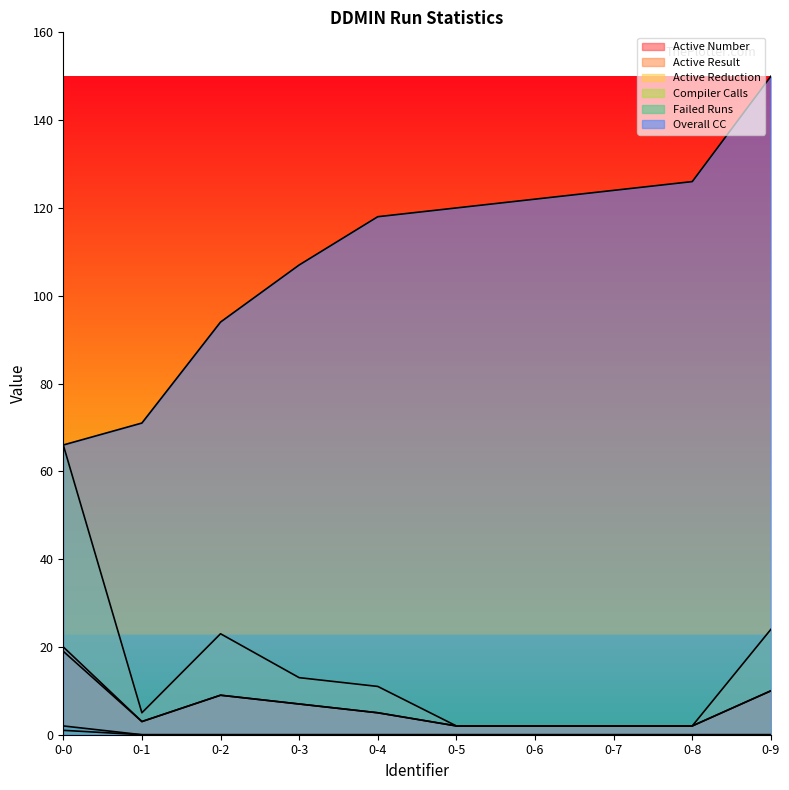

True or false: Failed Runs and Active Result intersect in this chart.

False